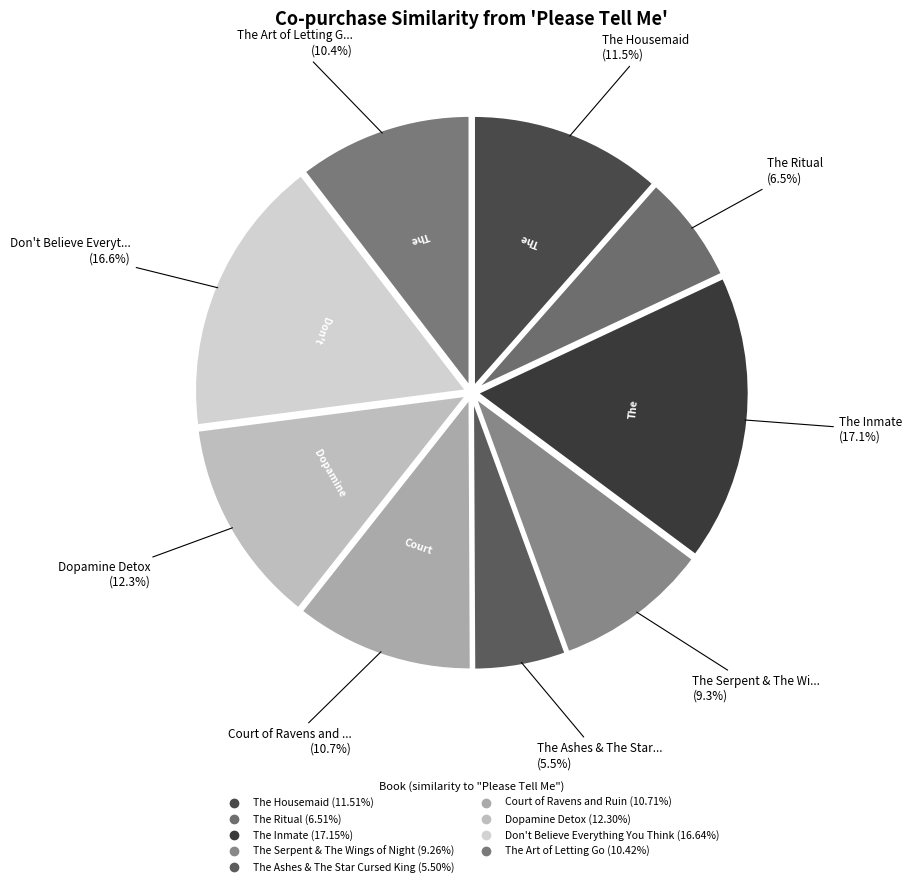

Is it true that The Housemaid is 12% of the pie?

True